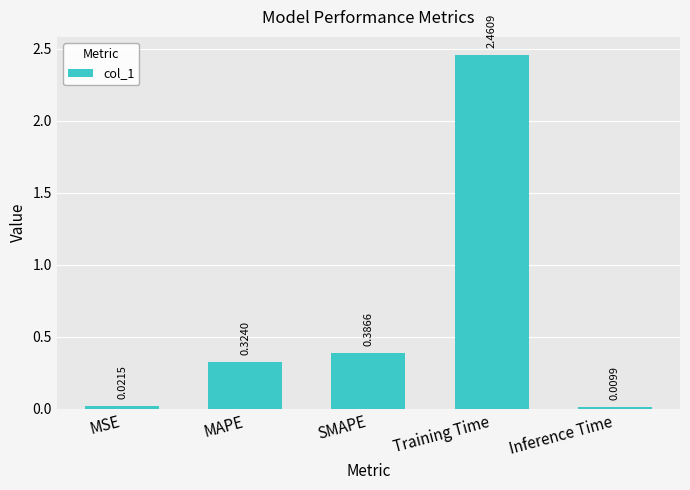

Where is the data nearest to the value 1?

SMAPE